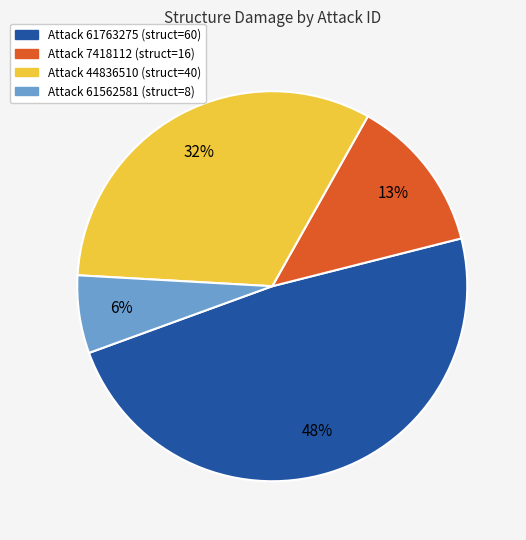

How many segments does this pie chart have?

4